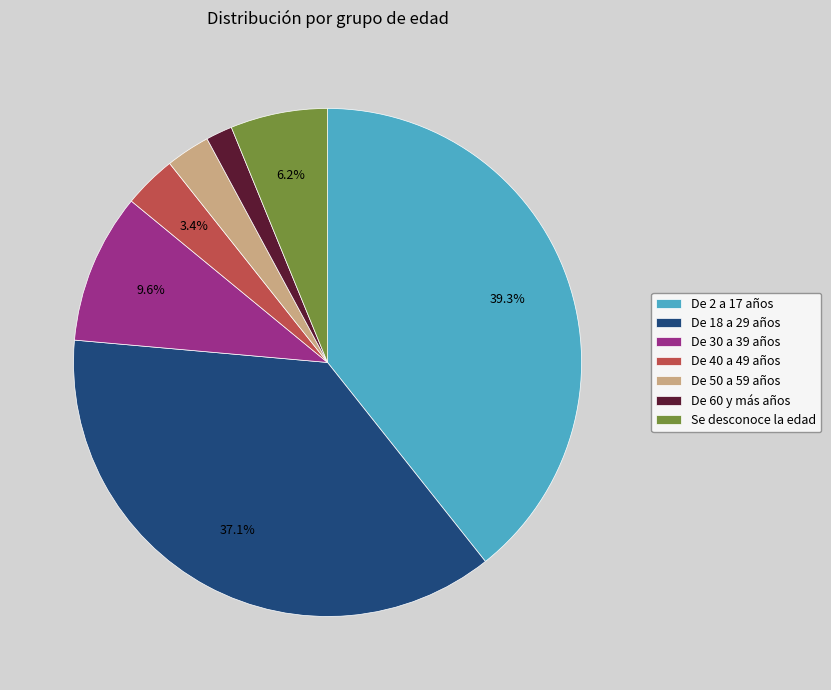

To the nearest percent, what is the difference between the largest and smallest slice percentages?

38%